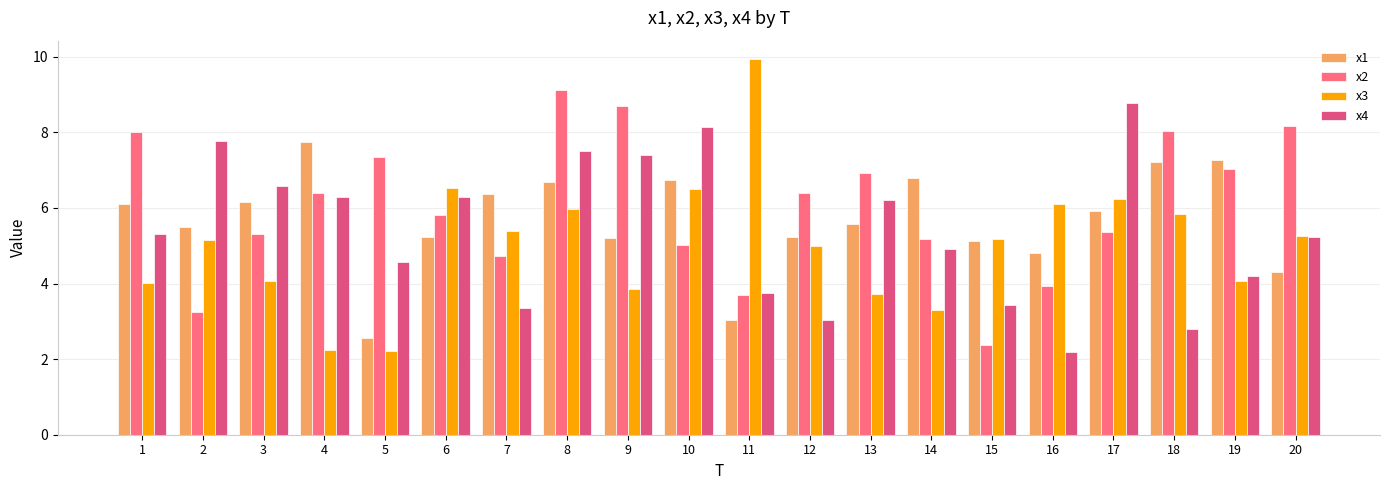

How many bars are there in total?

80